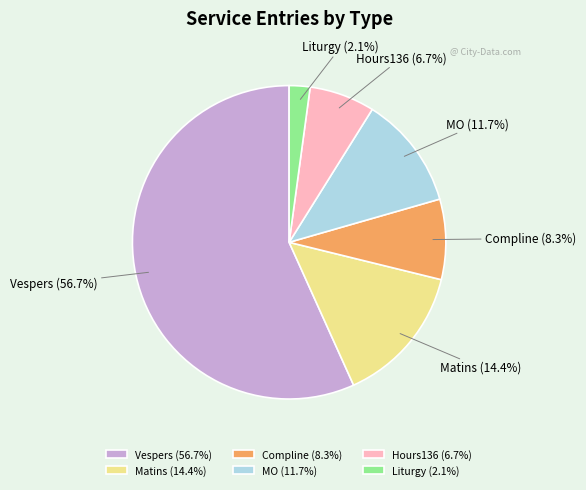

What percentage is the Matins slice, to the nearest percent?

14%